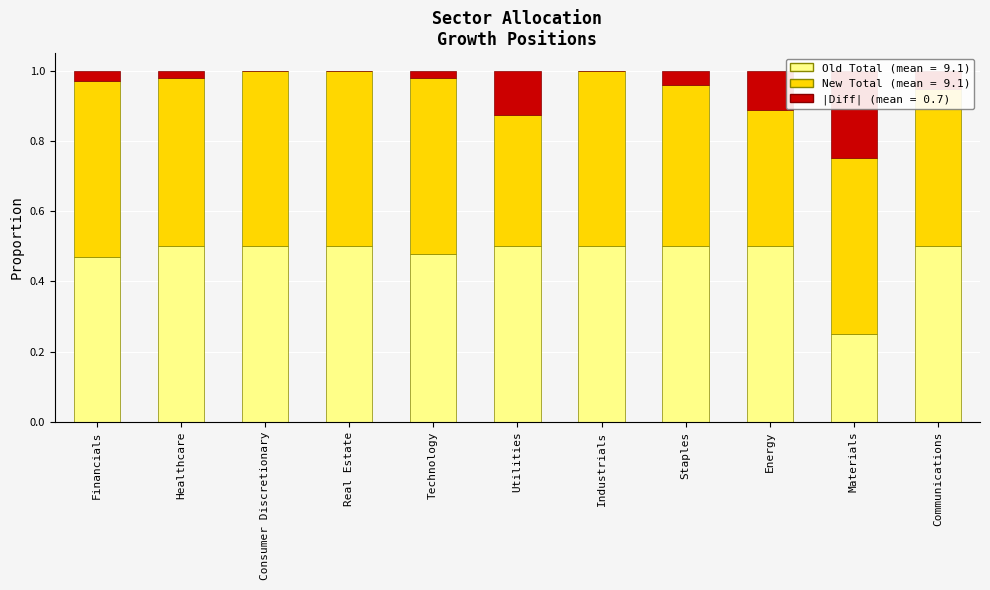

What is the difference between the maximum and second lowest values in the New Total (%) series?

0.1